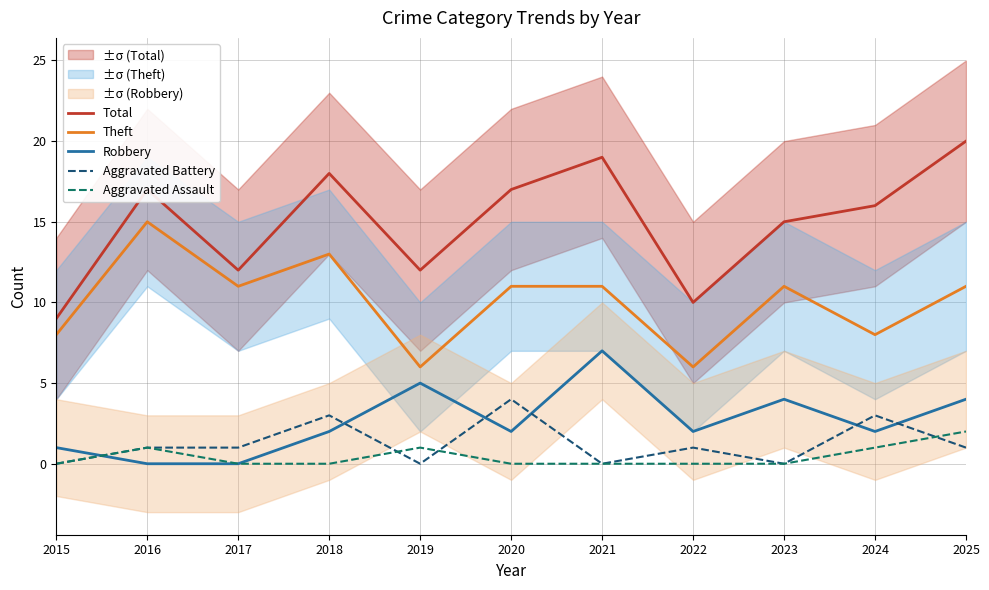

True or false: Robbery and Theft intersect in this chart.

False